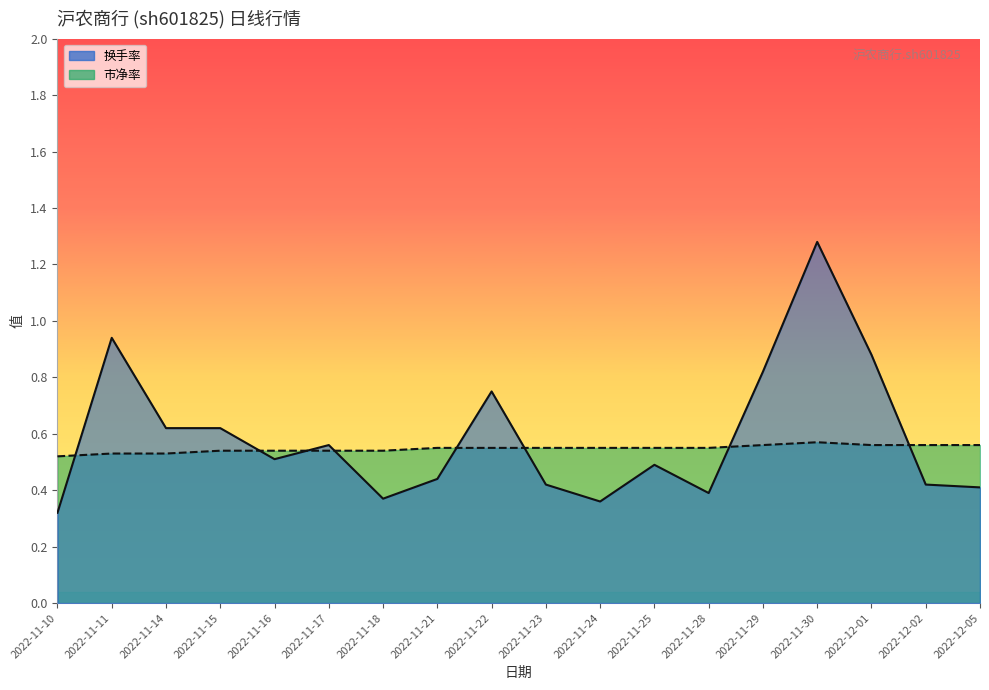

What is the sum of the 市净率_line values at 2022-11-16 and 2022-12-02?

1.1